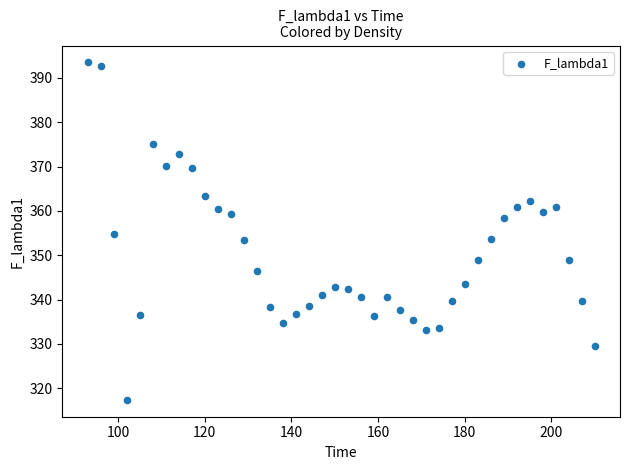

What is the range of Y values (max minus min)?

76.1